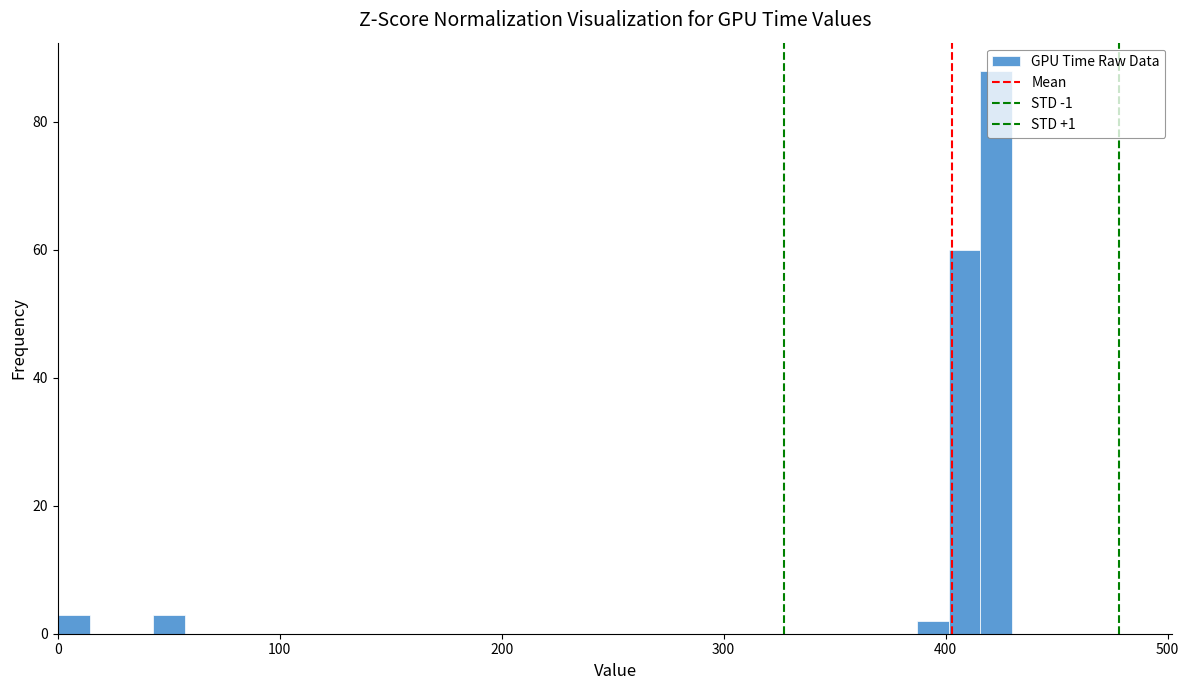

Around what value on the x-axis is the tallest bar? Give the approximate position of its centre, as read against the axis.

420